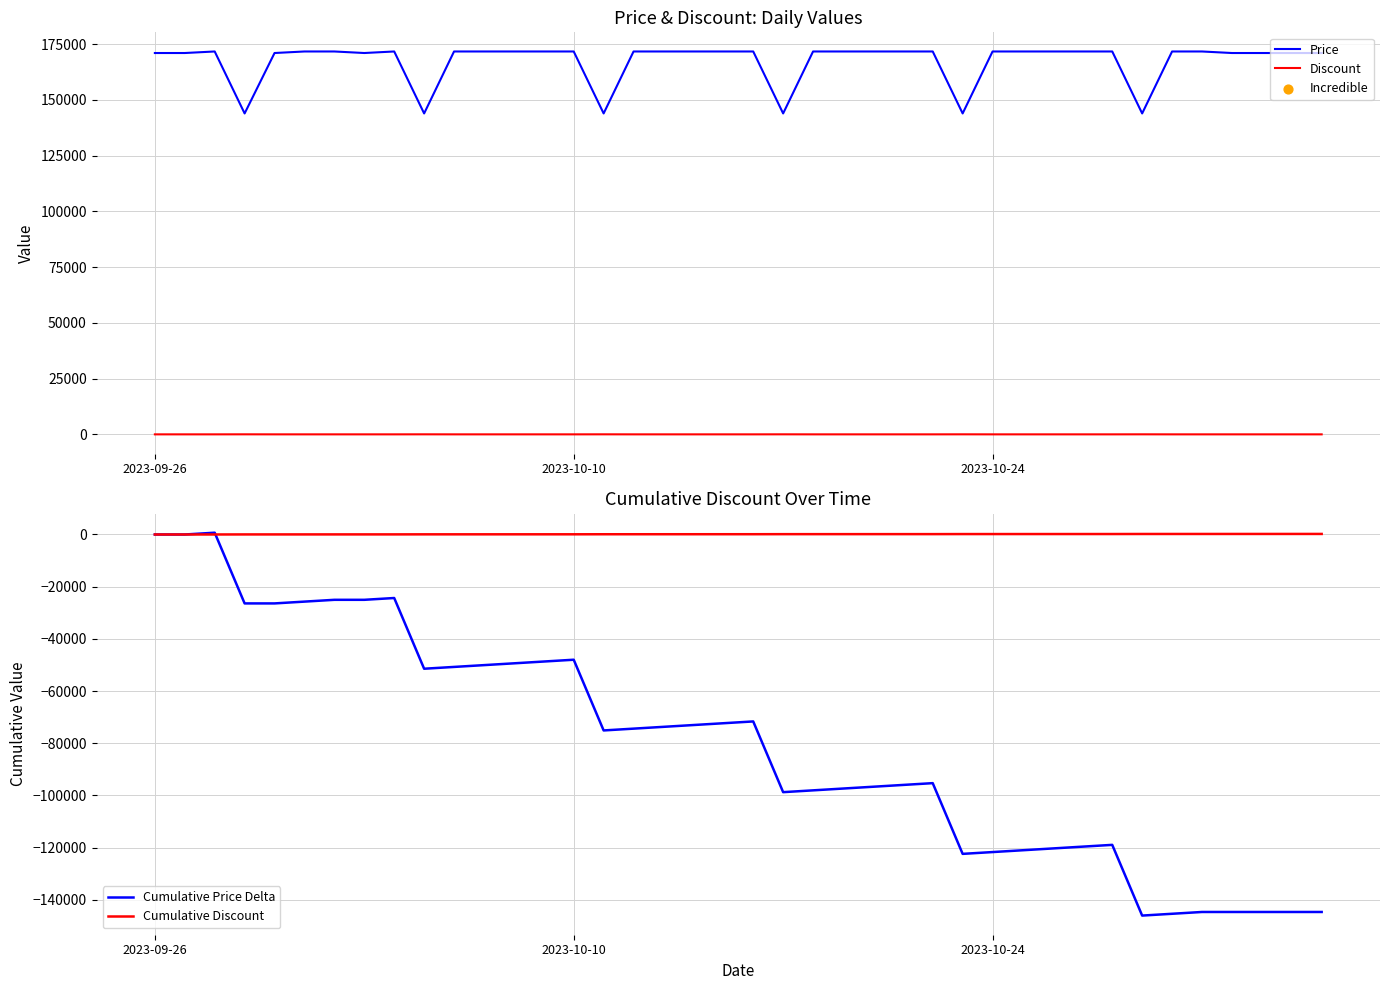

Which series has the largest Y range (max minus min)?

Cumulative Price Delta